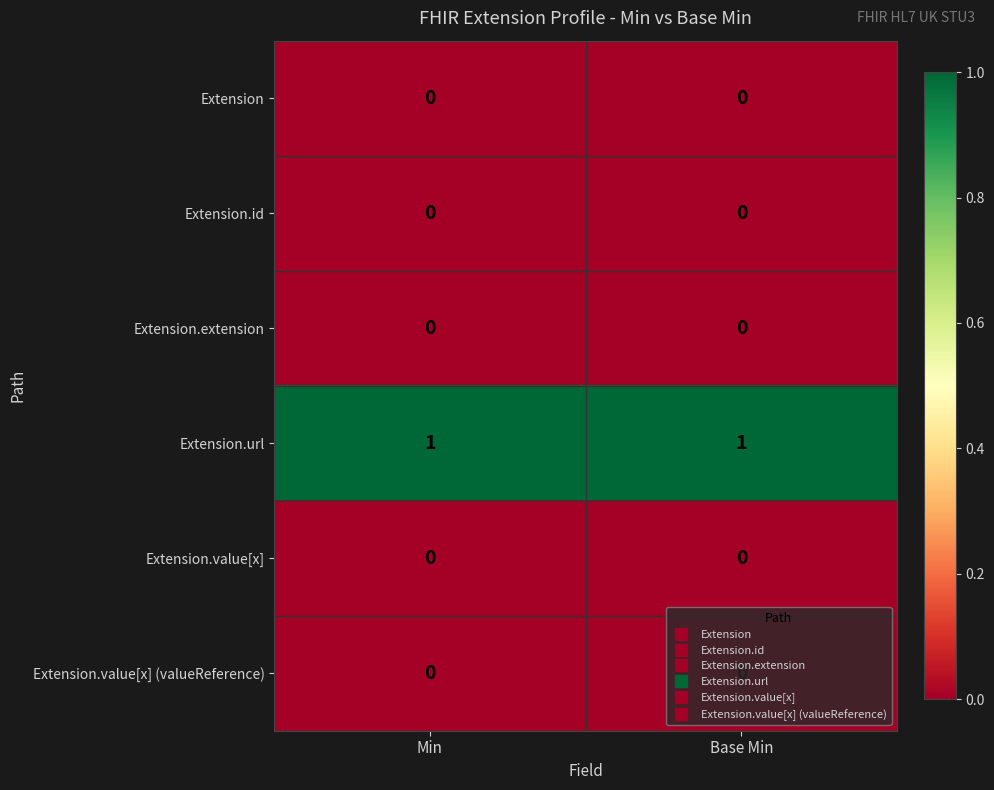

Which series has the largest total across all categories?

Extension.url